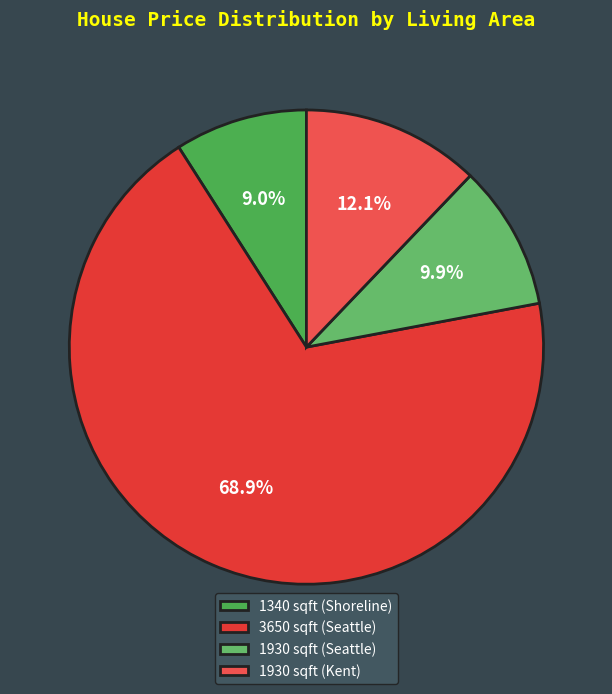

The 1930 sqft (Kent) slice represents 6% of the pie. True or false?

False